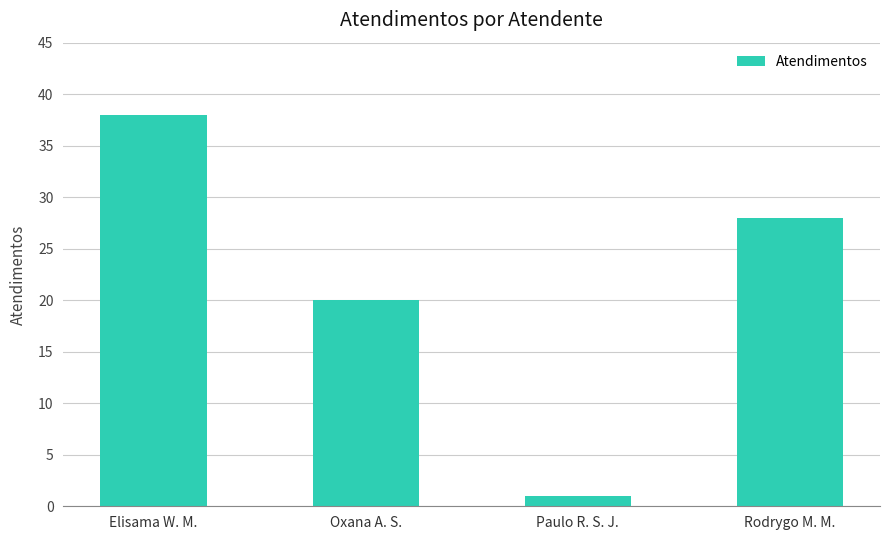

What is the greatest value displayed?

38